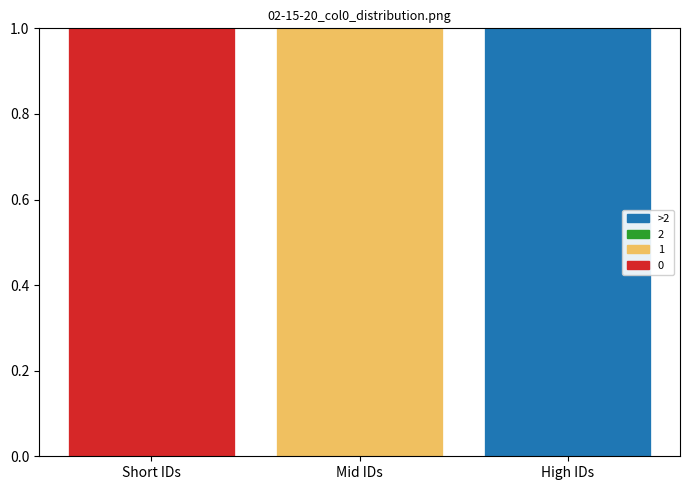

The value of 0 at Short IDs is 0. True or false?

False